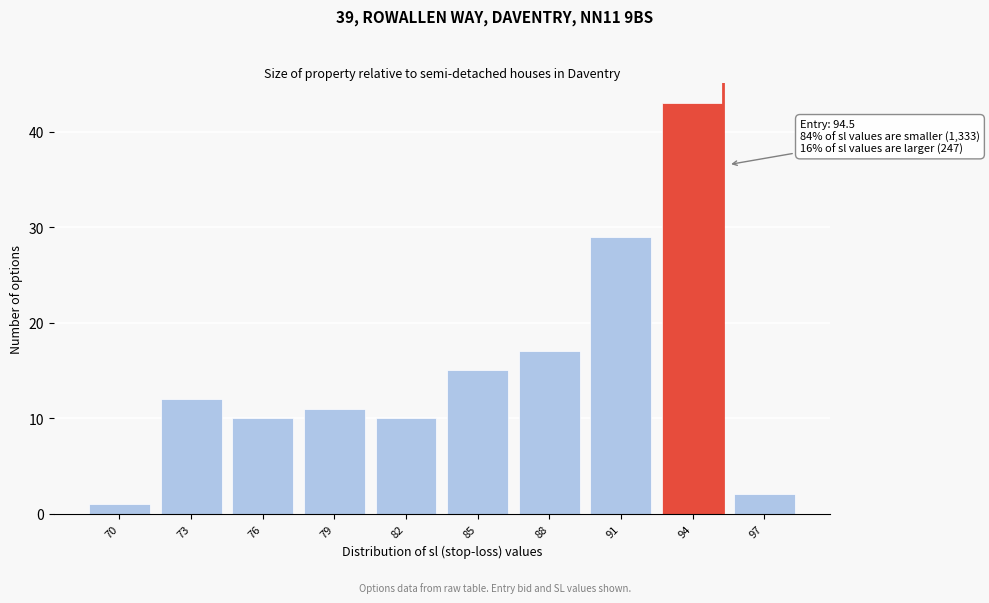

Reading right to left, list all the values displayed in this chart.

97=2	94=43	91=29	88=17	85=15	82=10	79=11	76=10	73=12	70=1